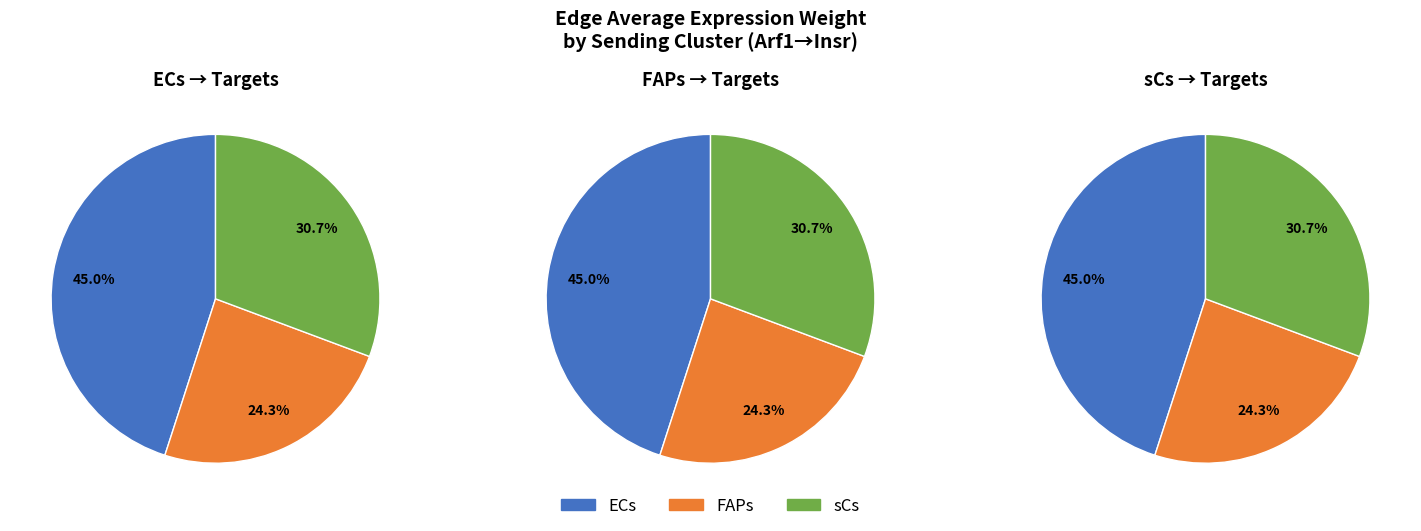

What percentage is NOT represented by sCs?

69.3%